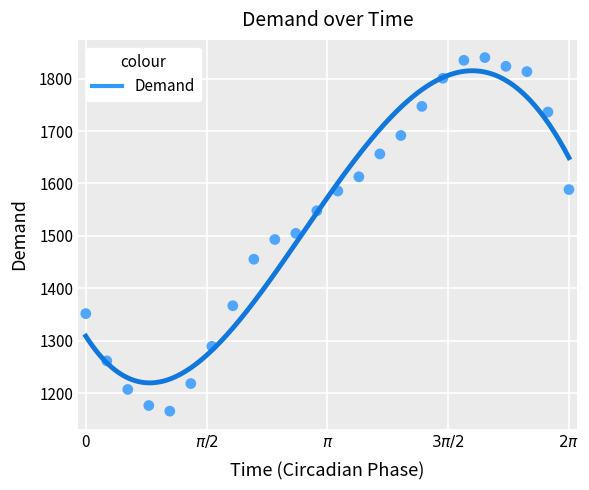

What is the range of Y values (max minus min)?

673.9